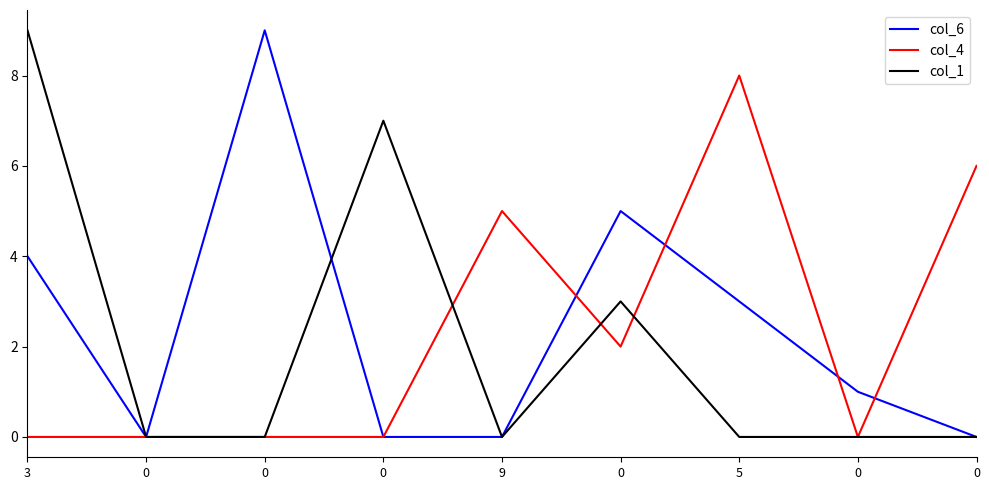

What are all the series names shown in the legend?

col_6, col_4, col_1